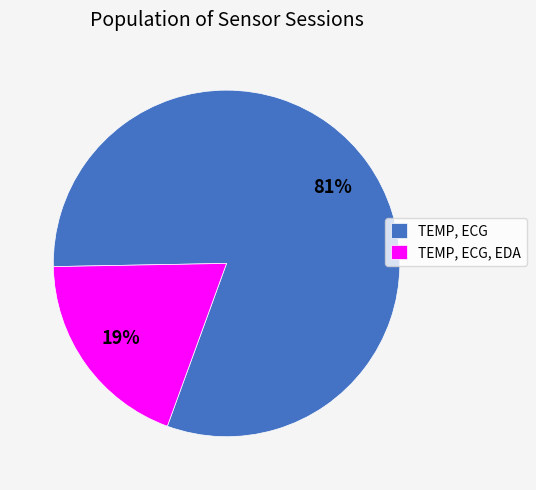

Combined, do TEMP, ECG, EDA and TEMP, ECG account for over 50%?

Yes